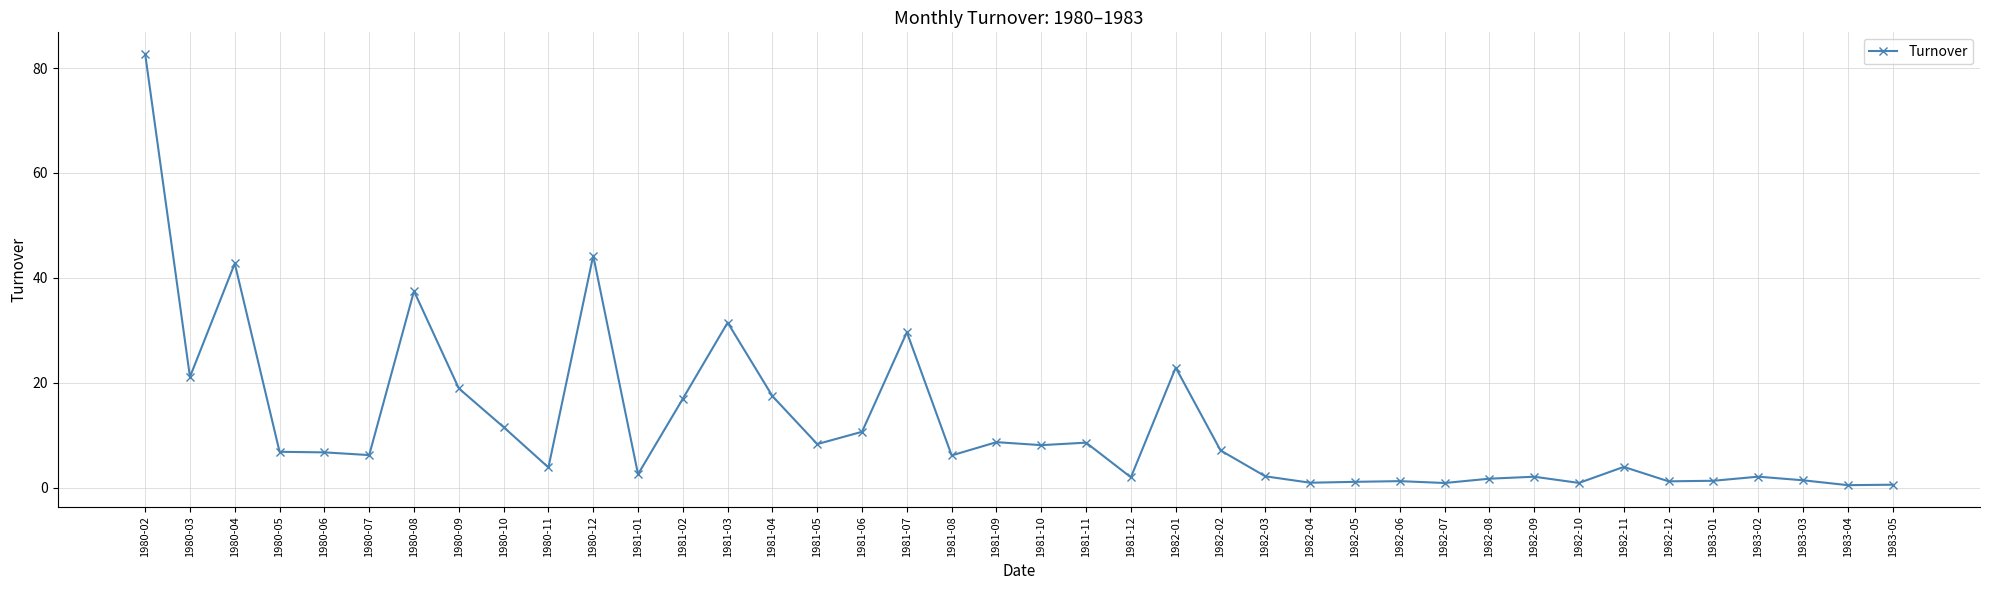

Which has a higher value, 1980-02 or 1981-06?

1980-02